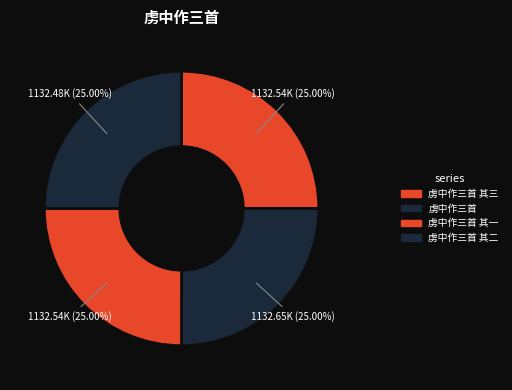

What is the ratio of the value at 虏中作三首 其二 to the value at 虏中作三首 其一?

1.0